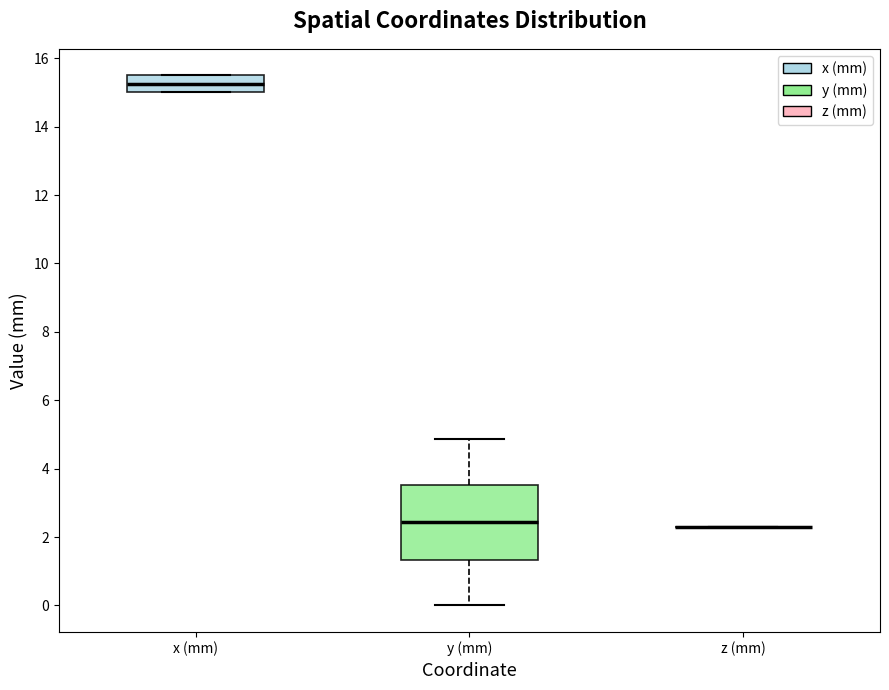

Reading left to right, read every box against the y-axis: the position of its median line, the range the box covers, and the ends of its whiskers. The values are not printed on the chart, so give them approximately, as read against the axis.

x (mm): median 15.2, box 15.0 to 15.6, whiskers 15.0 to 15.6
y (mm): median 2.4, box 1.4 to 3.6, whiskers 0.0 to 4.8
z (mm): box collapsed to a line at 2.4, whiskers 2.4 to 2.4